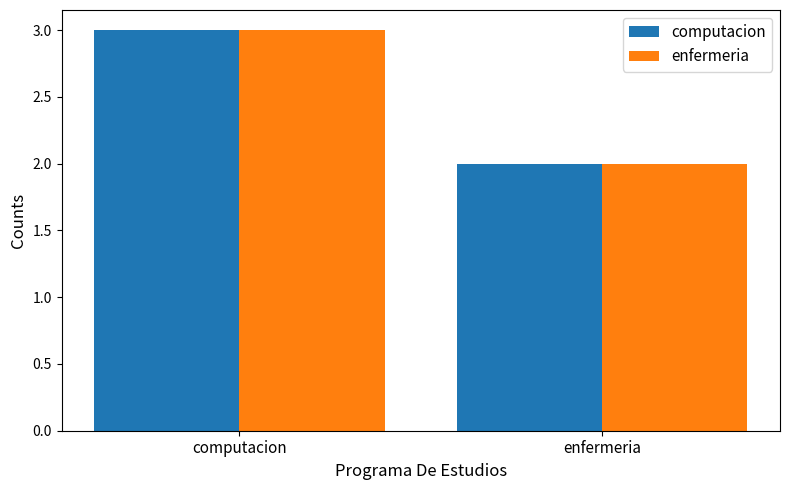

What is the sum of all enfermeria values?

5